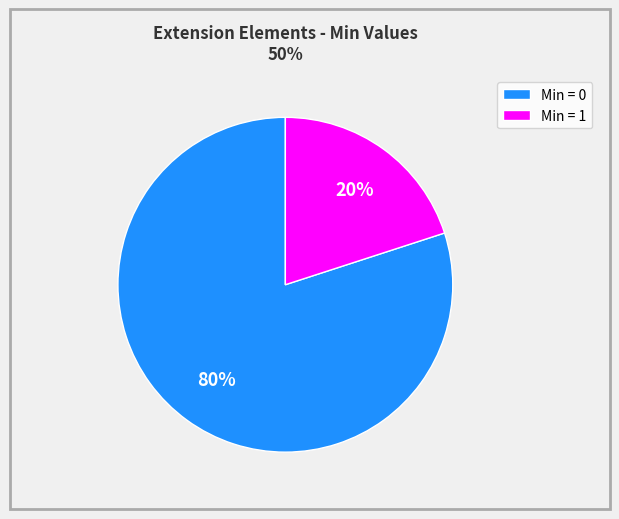

Does Min = 1 account for over 50% of the chart?

No